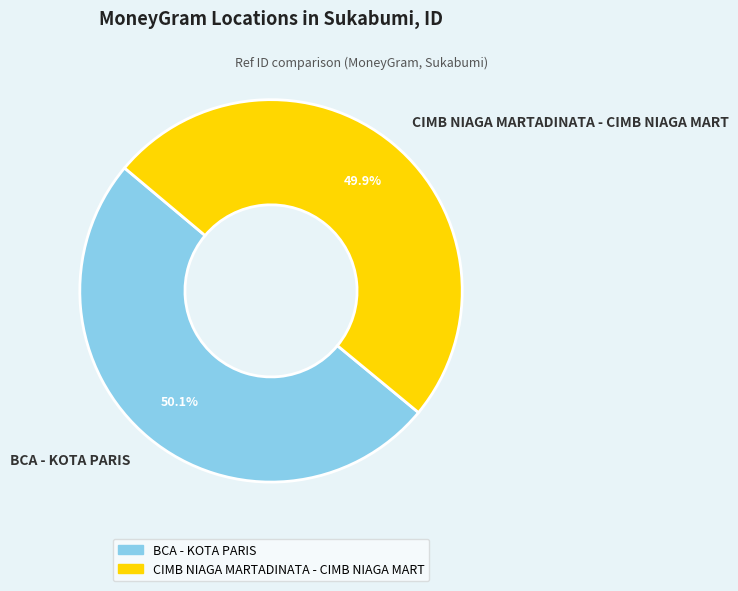

Does any single category account for the majority?

Yes